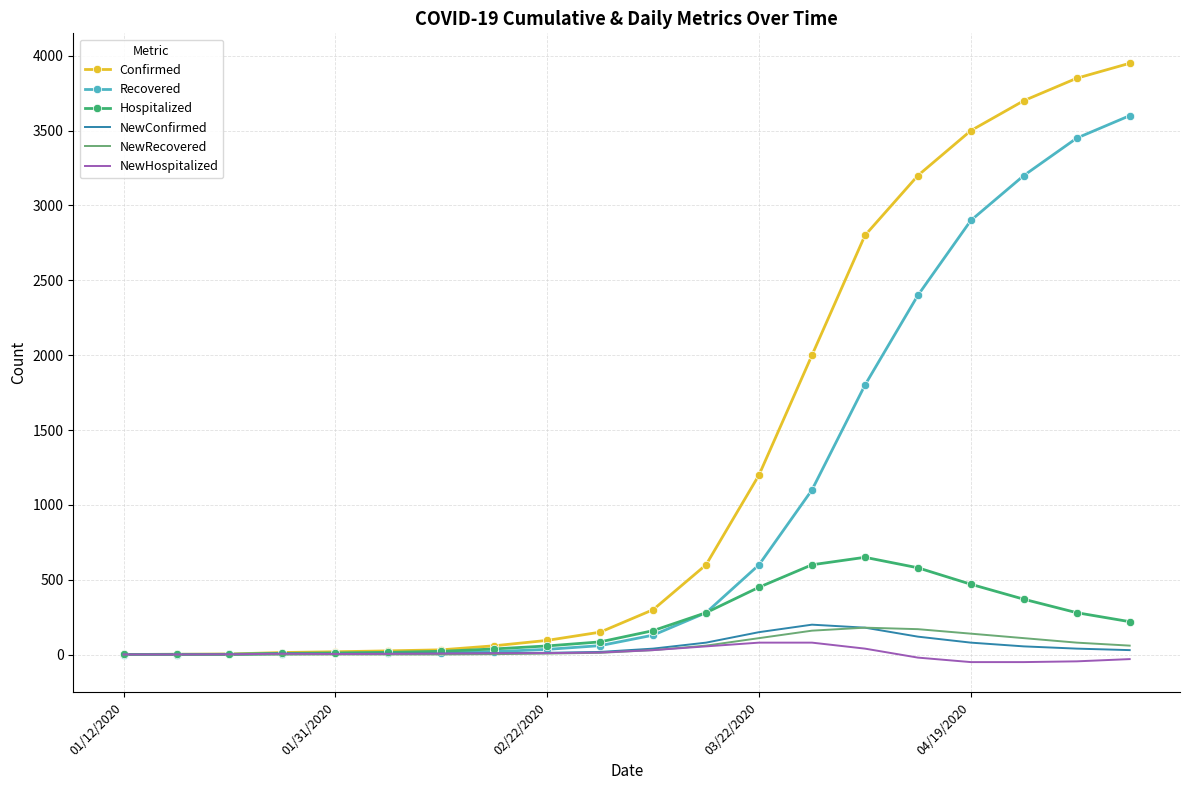

Which series has the largest total across all categories?

Confirmed